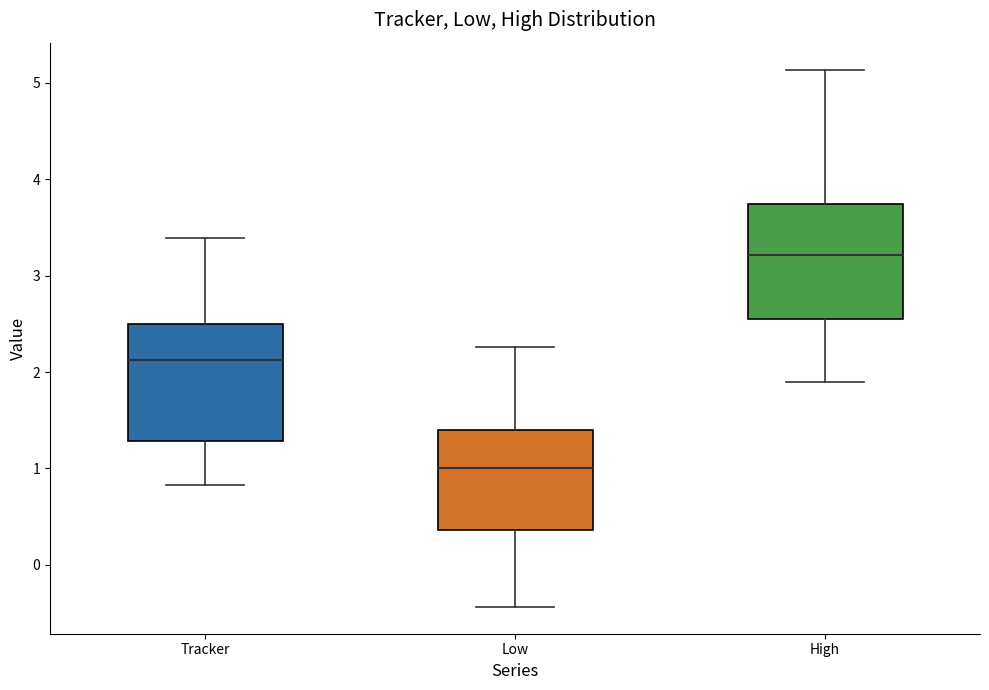

Reading left to right, transcribe this box plot: for each box, give where its median line is, the range the box spans, and where its two whiskers end, as read against the y-axis. The values are not printed on the chart, so give them approximately, as read against the axis.

Tracker: median 2.1, box 1.3 to 2.5, whiskers 0.8 to 3.4
Low: median 1.0, box 0.4 to 1.4, whiskers -0.4 to 2.3
High: median 3.2, box 2.5 to 3.7, whiskers 1.9 to 5.1